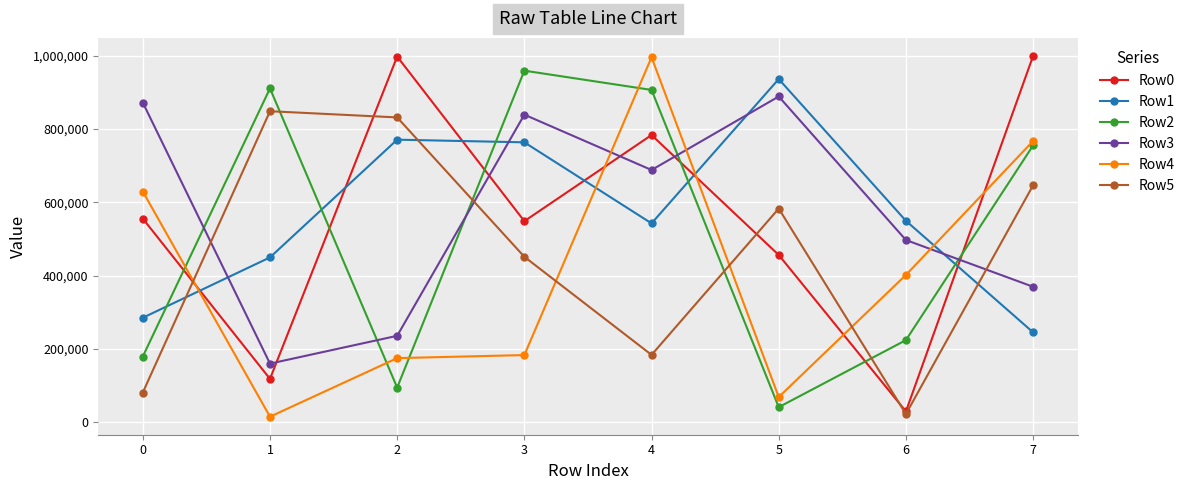

What is the total value across all series at 3?

3744670